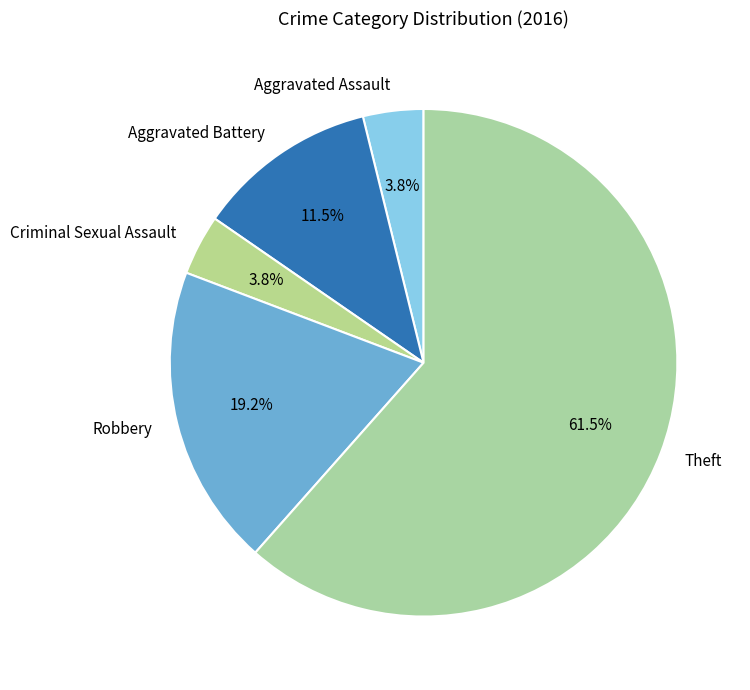

Is Aggravated Assault the majority of the pie?

No